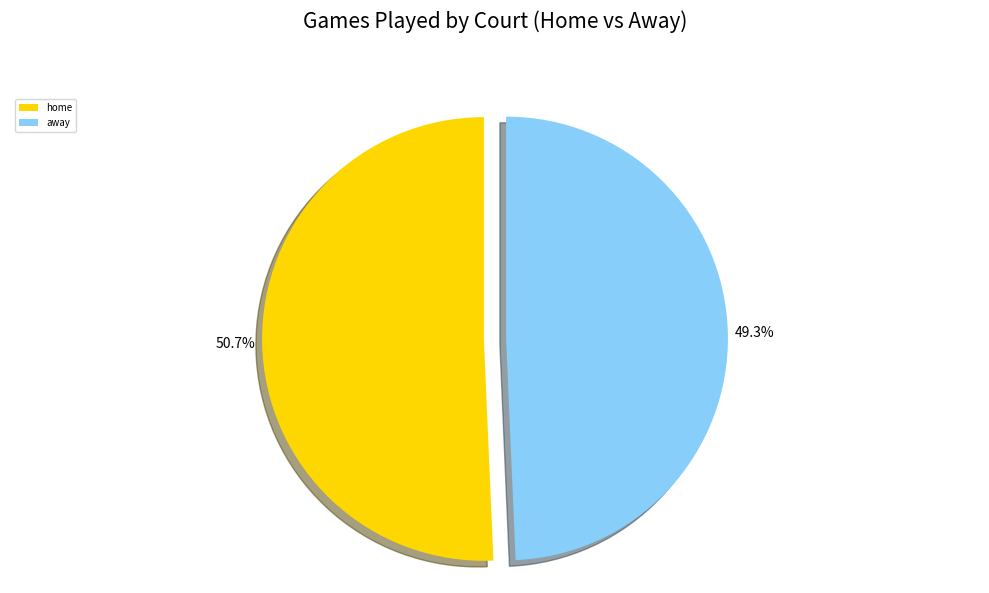

How many segments does this pie chart have?

2